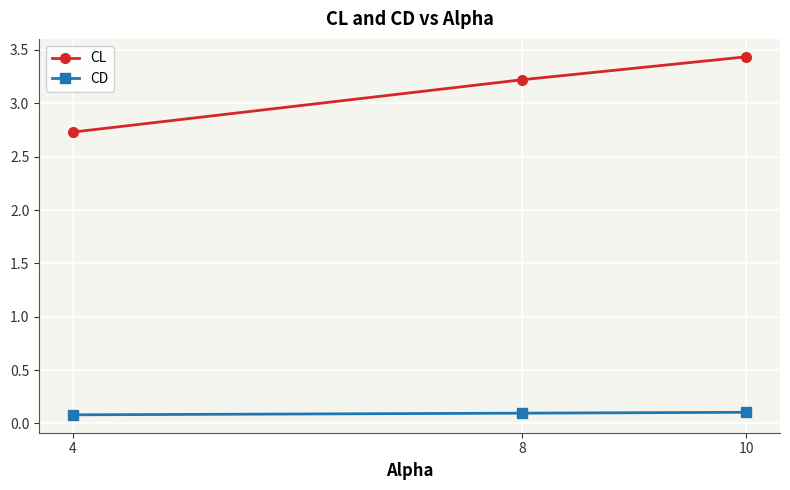

Does the chart have visible grid lines?

Yes